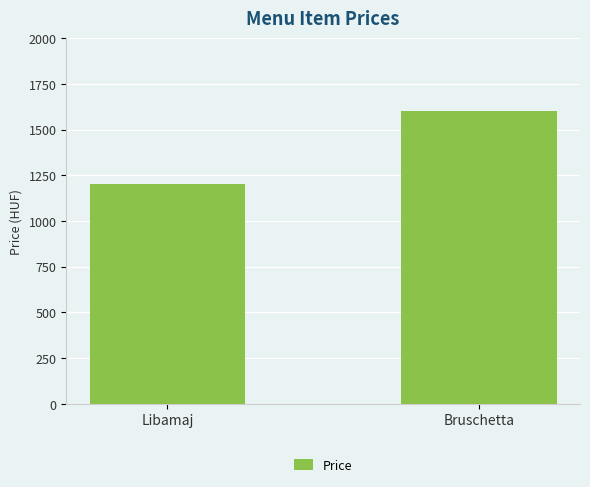

What position from the right is Libamaj?

2